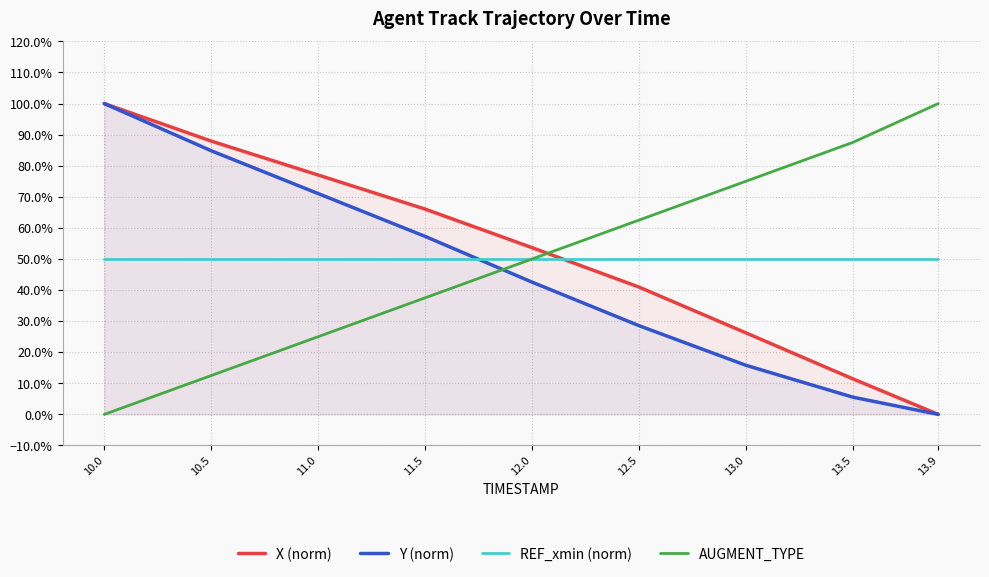

What is the difference between the maximum and minimum values in the X (norm) series?

1.0